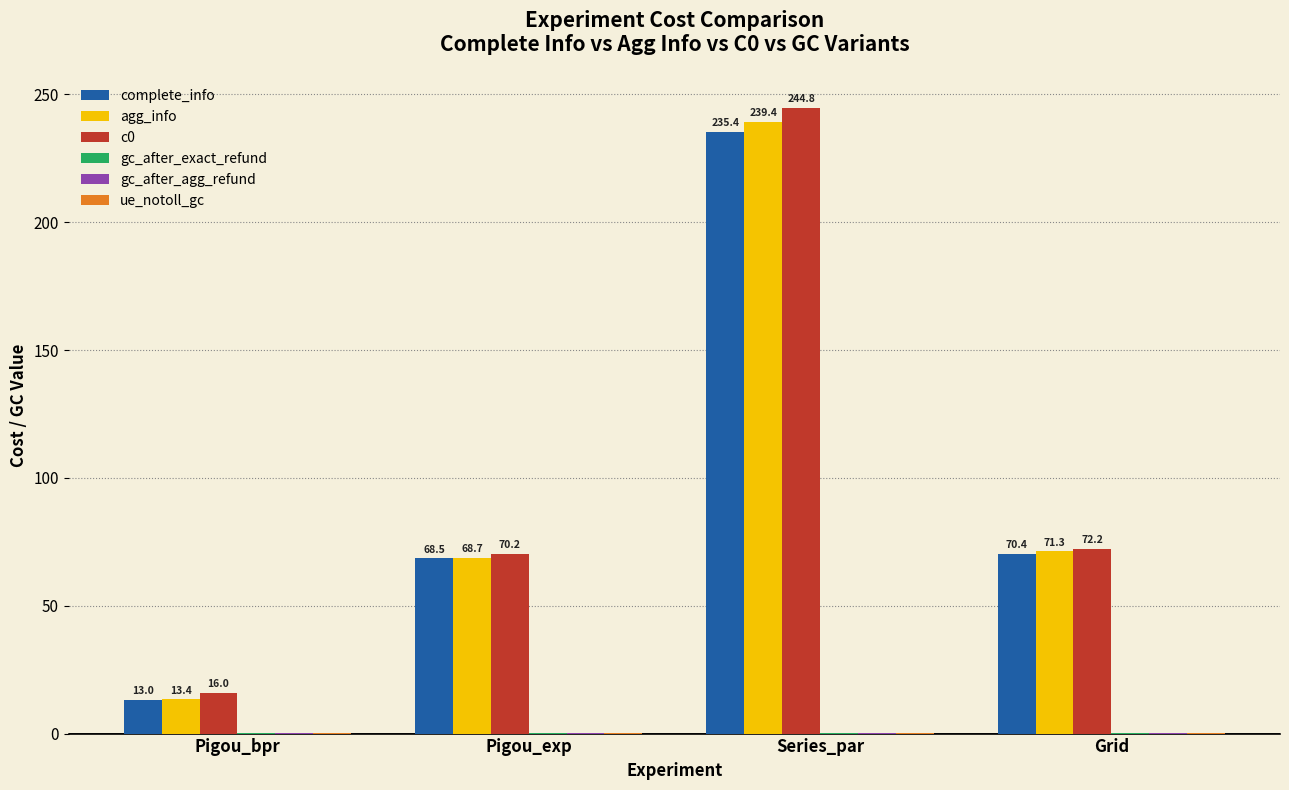

The agg_info series shows 71.3 at Grid. True or false?

True